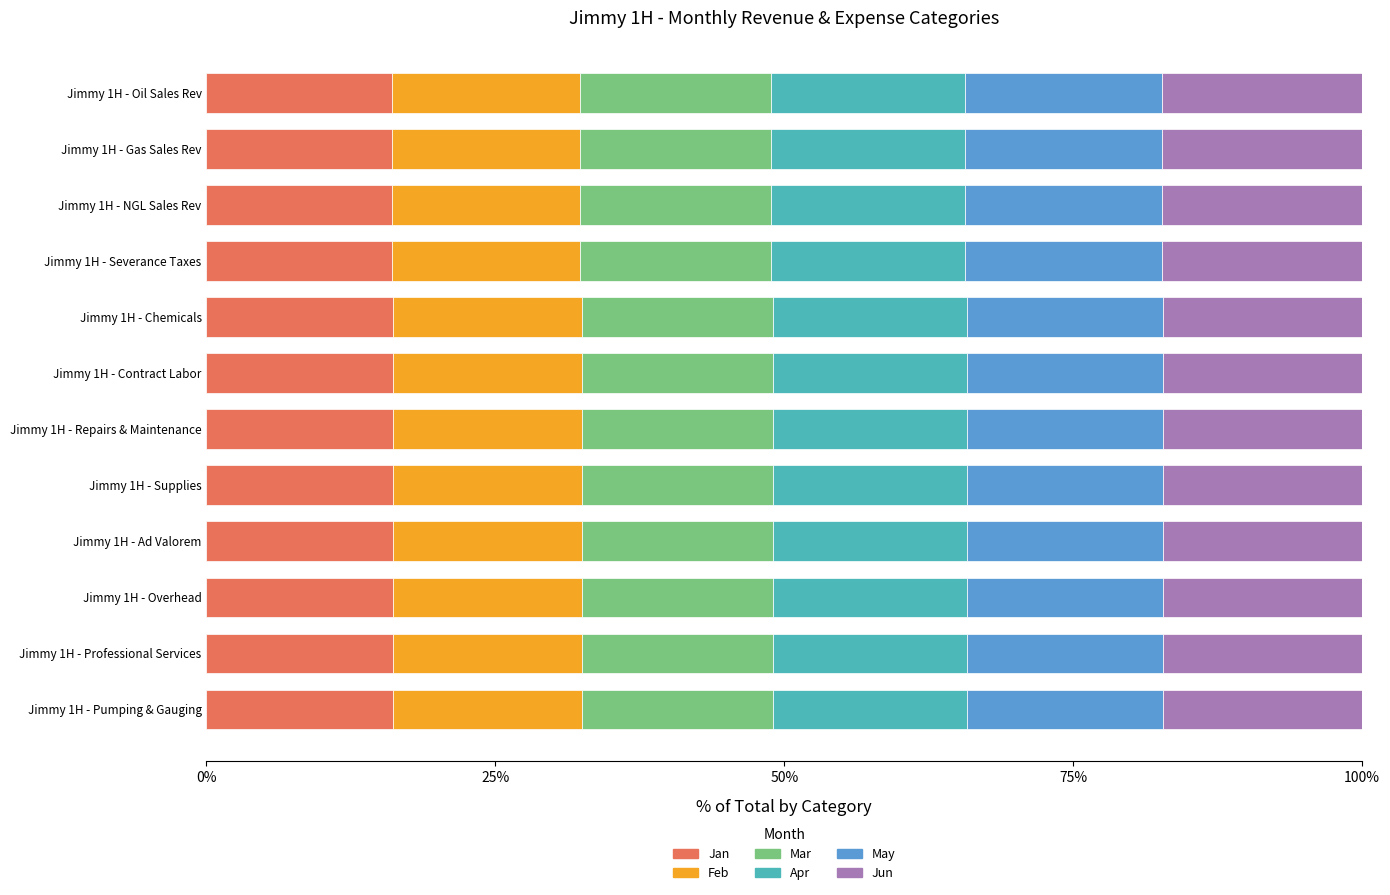

What is the sum of the Jan values at Jimmy 1H - Severance Taxes and Jimmy 1H - Repairs & Maintenance?

32.2